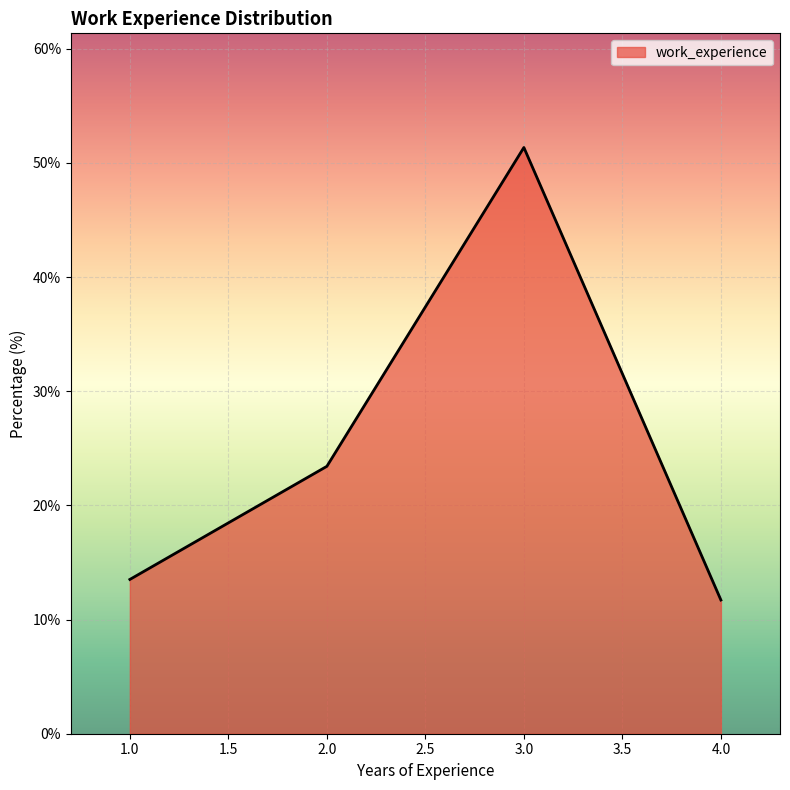

List the labels in order of value, largest first.

3.0, 2.0, 1.0, 4.0